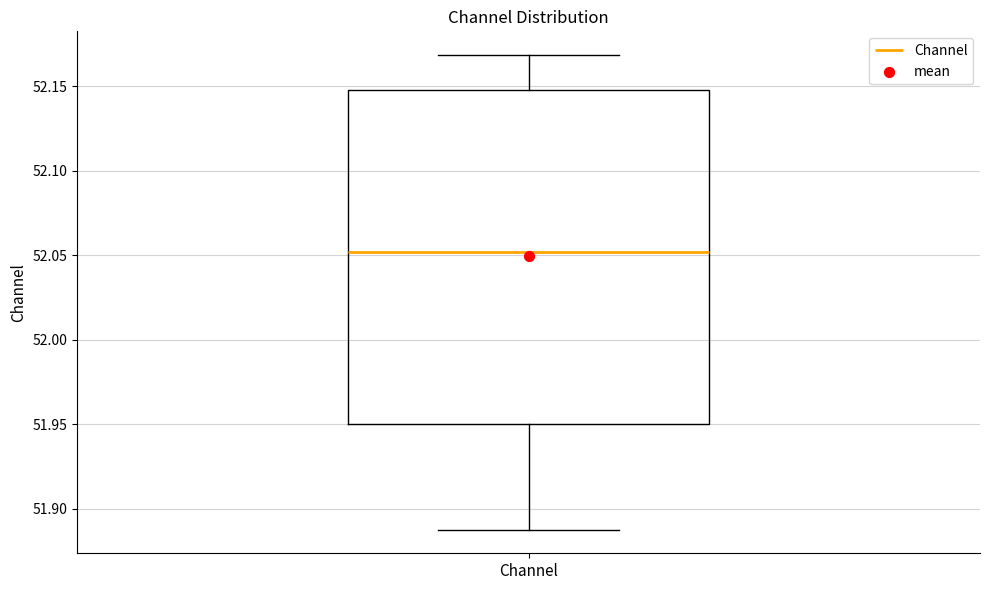

Read this box plot against the y-axis: the position of the median line, the range covered by the box, and the ends of both whiskers. The values are not printed on the chart, so give them approximately, as read against the axis.

median 52.05, box 51.95 to 52.15, whiskers 51.89 to 52.17